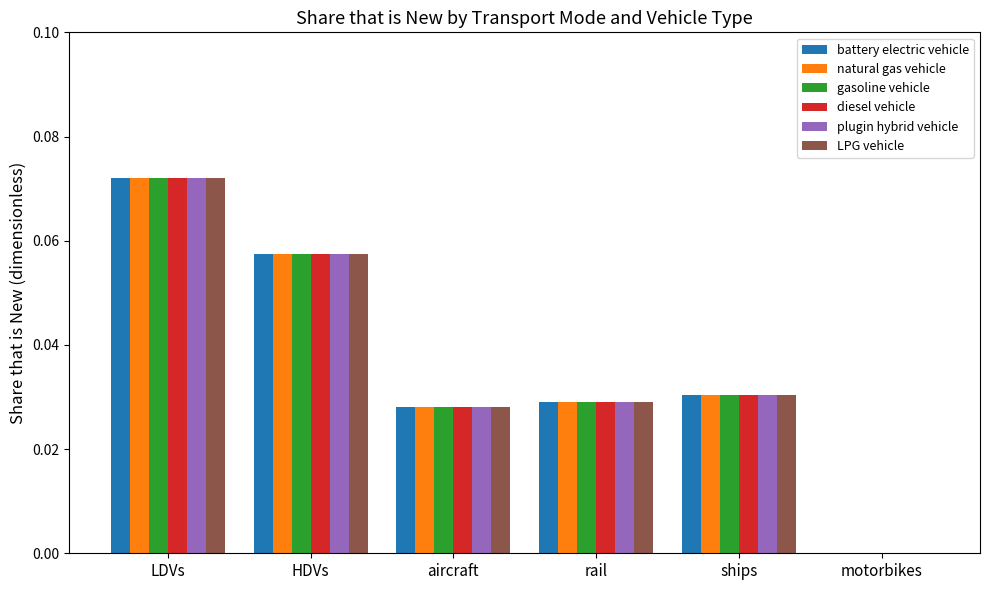

At which label does plugin hybrid vehicle reach its peak?

LDVs